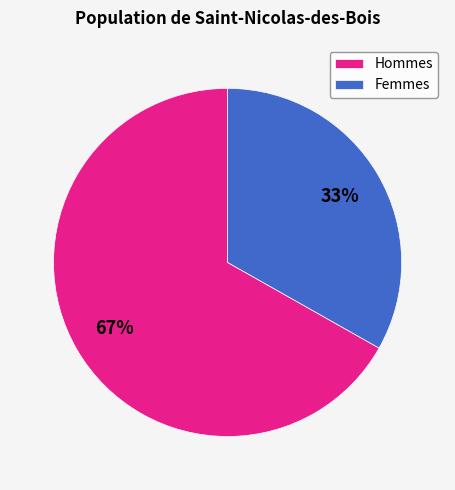

To the nearest percent, what percentage of the pie is Hommes?

67%